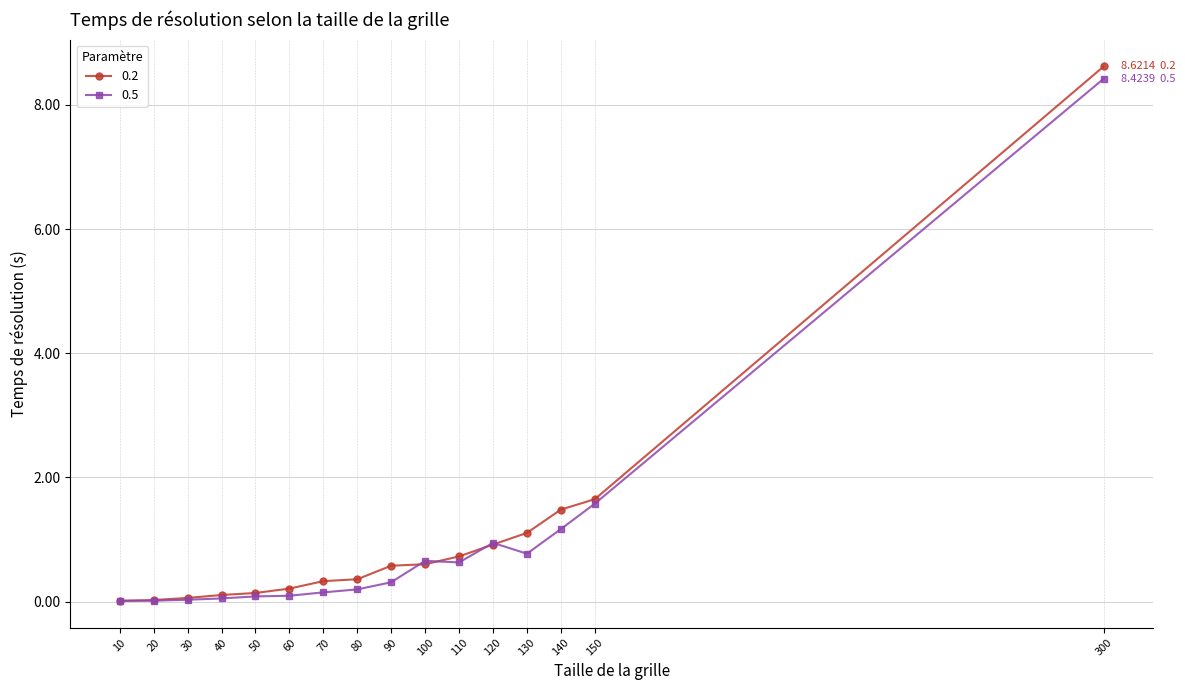

How many lines are shown in the chart?

2